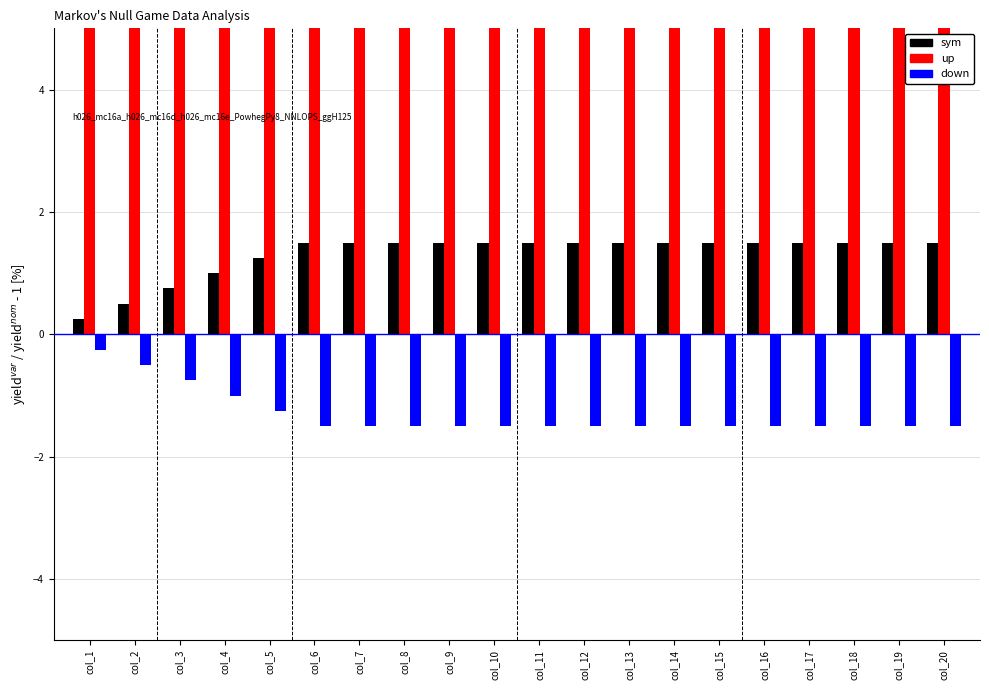

Is it true that sym equals 1.5 at col_8?

True